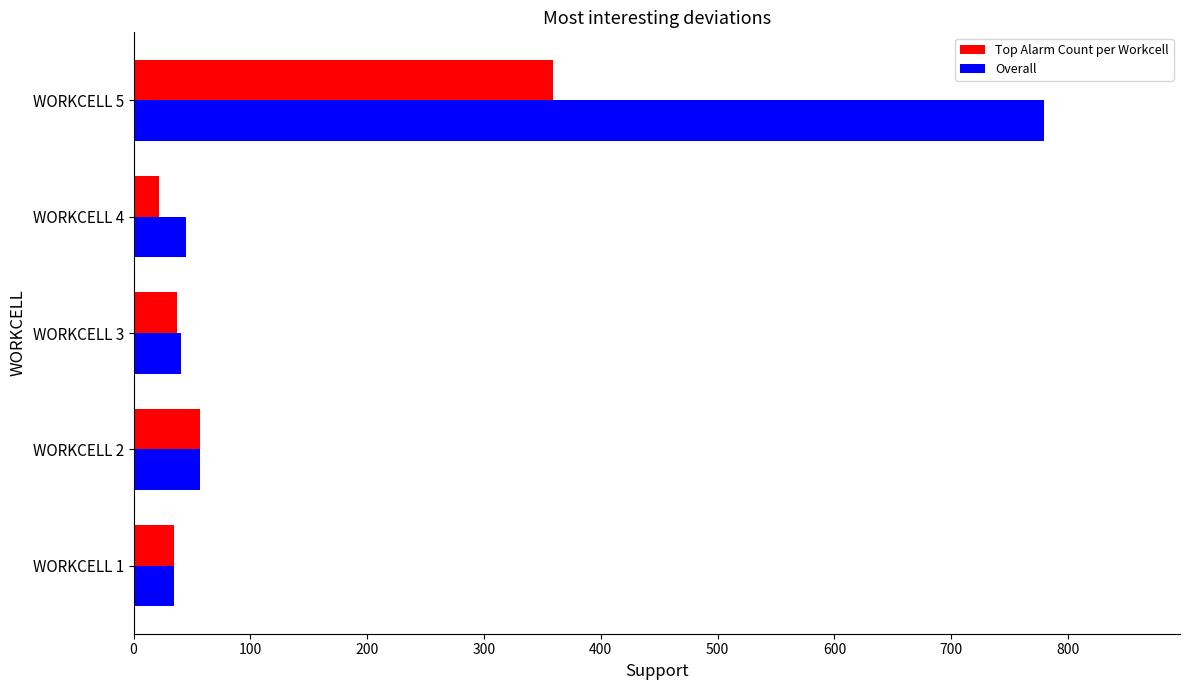

How many categories are shown in the chart?

5